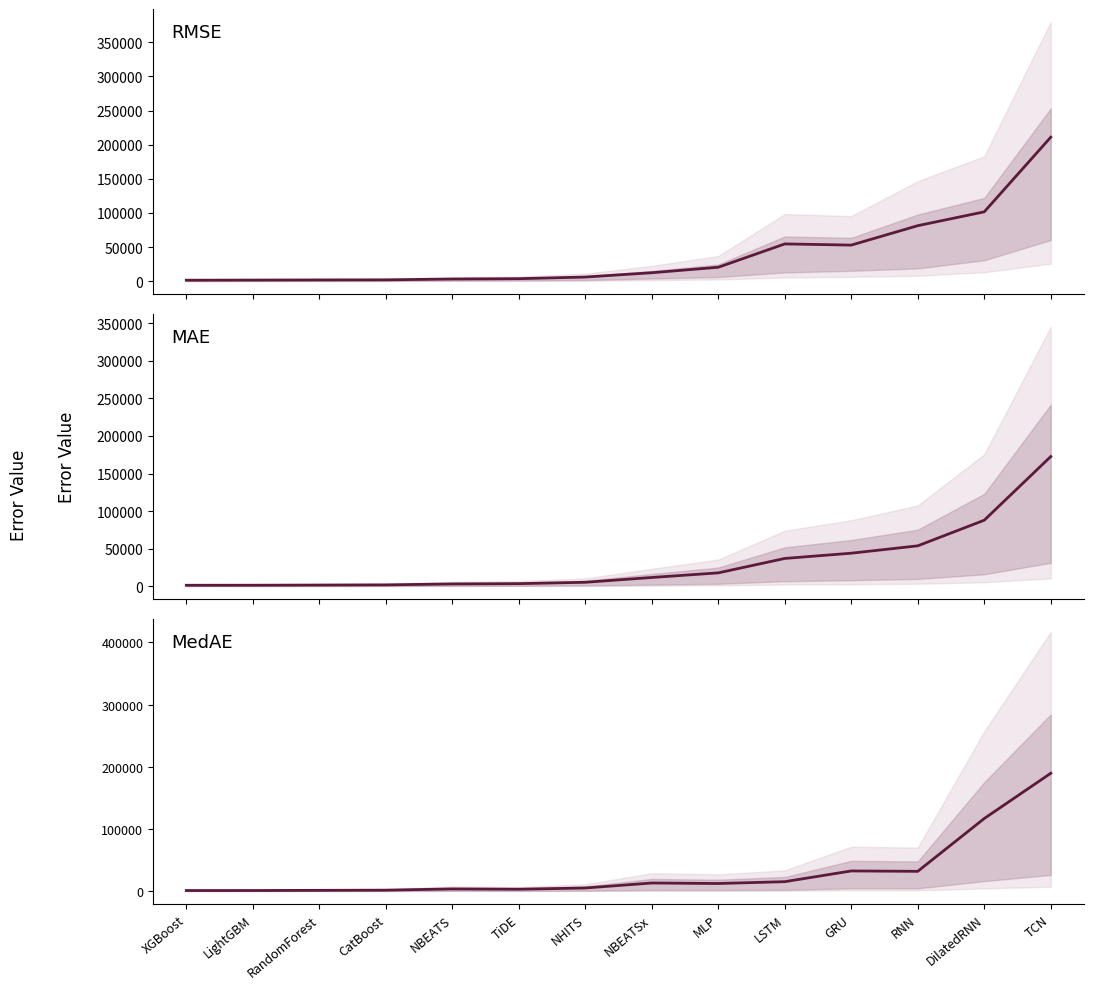

Reading right to left, transcribe all the data shown in this chart.

RMSE: 210930.3	101660.2	81392.8	52961.3	54680.4	20516.1	12512.6	6188.5	3801.7	3308.8	2082.5	1951.4	1746.1	1562.0
MAE: 172589.3	87810.5	53706.4	43896.3	36908.2	17701.3	11557.6	5176.8	3362.4	2963.7	1721.6	1478.8	1266.1	1197.3
MedAE: 189485.0	116762.3	31803.1	32410.3	15154.5	12221.1	13032.2	4993.6	3031.4	3492.4	1515.0	1228.8	952.4	926.5